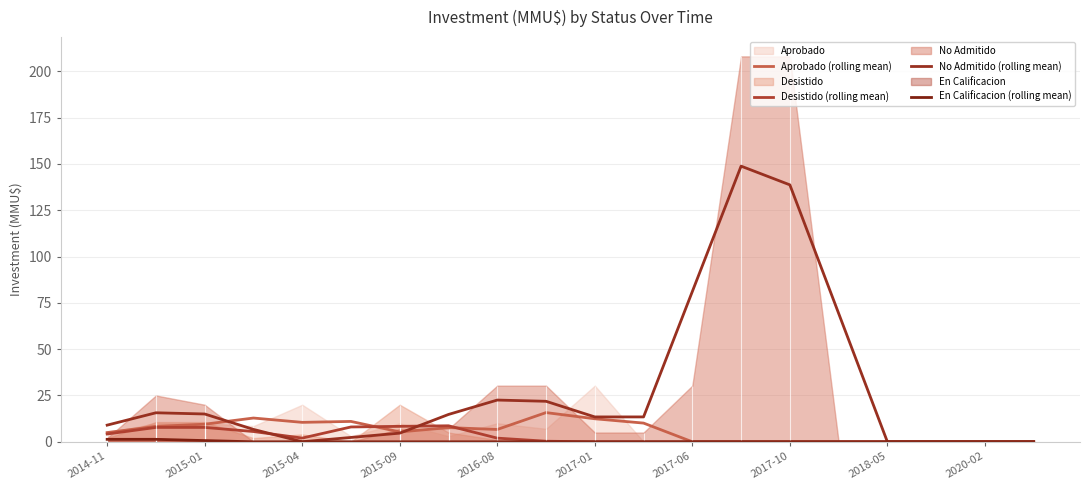

How many lines are shown in the chart?

4